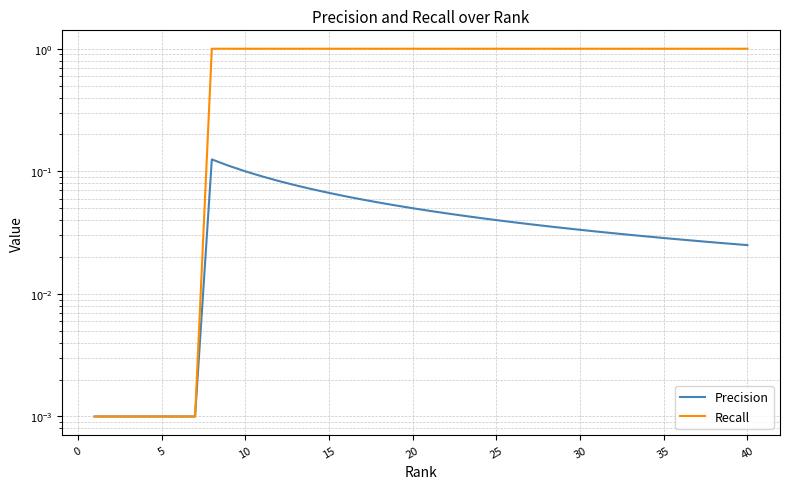

Is it true that Recall equals 1.4 at 30?

False